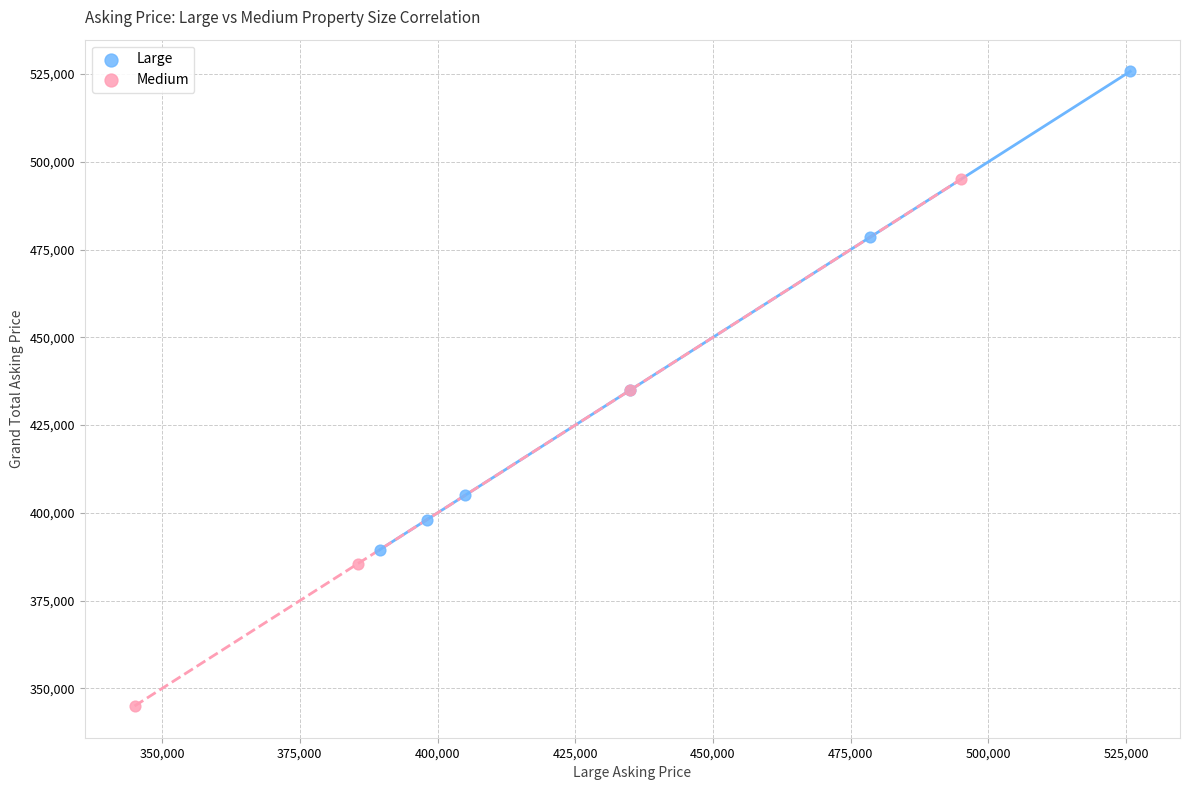

What are all the series names shown in the legend?

Large, Medium